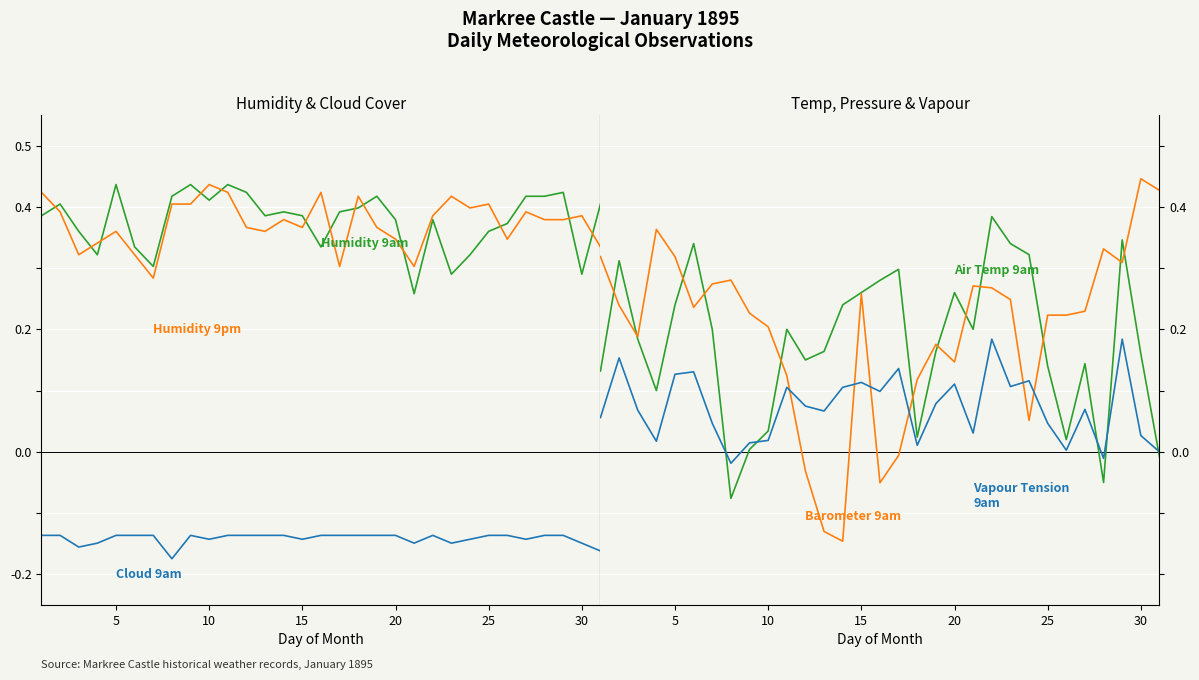

How many categories are shown in the chart?

31